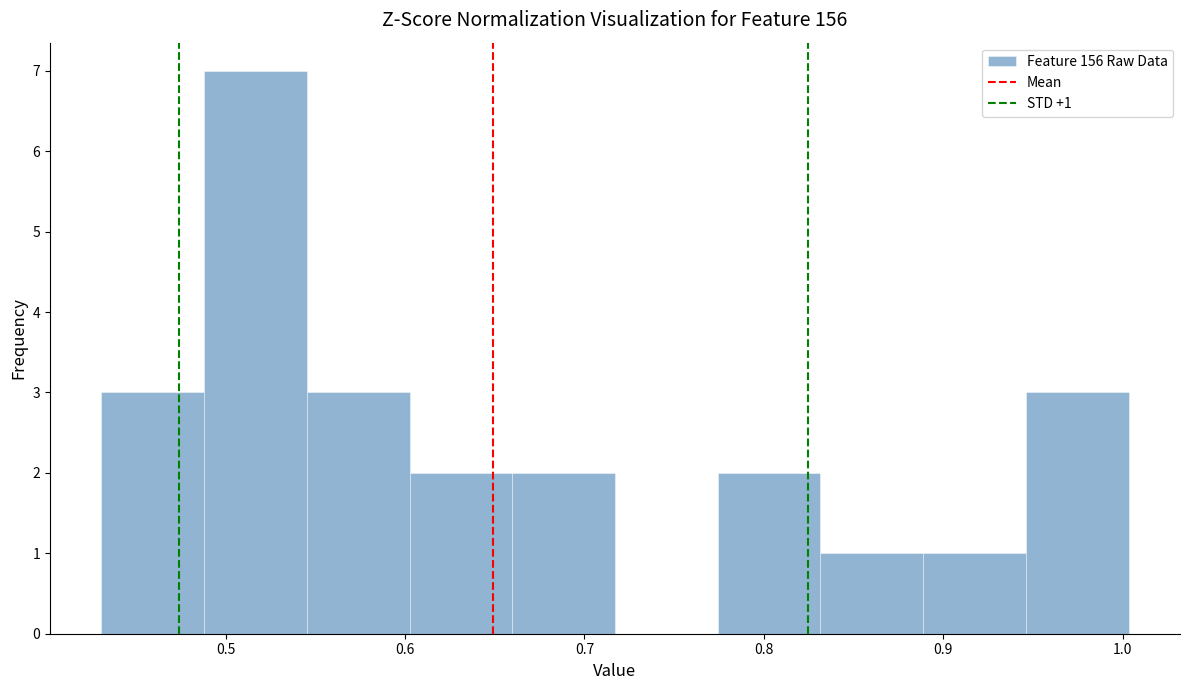

Over which range of the x-axis is the bar tallest?

0.49 to 0.55